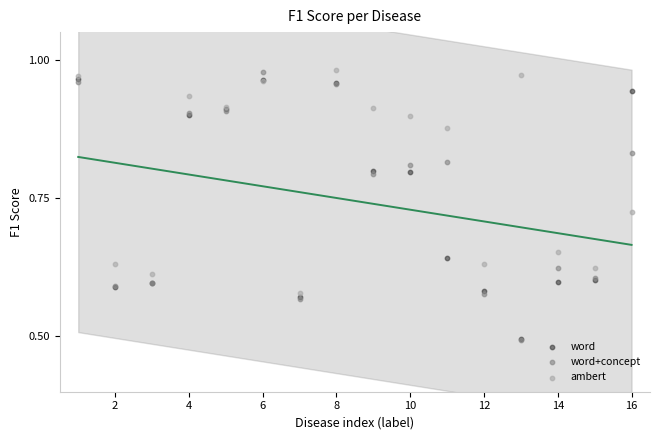

What are all the series names shown in the legend?

word, word+concept, ambert